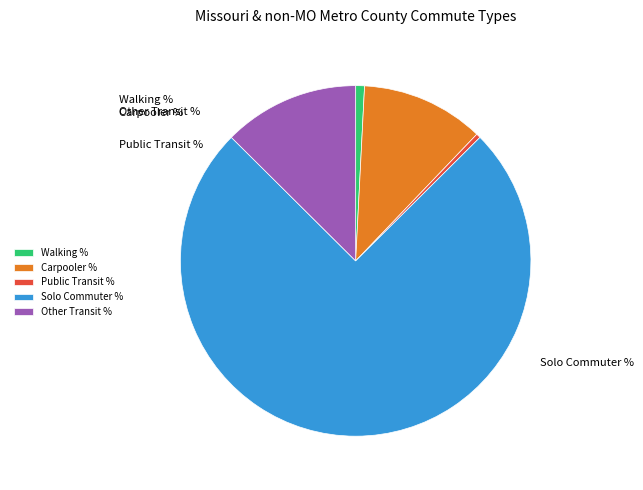

How many segments does this pie chart have?

5